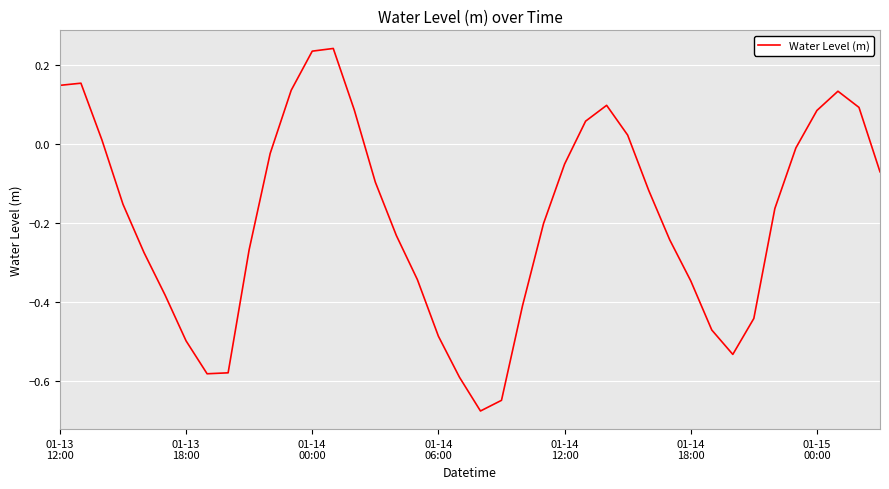

How many negative values are there?

27